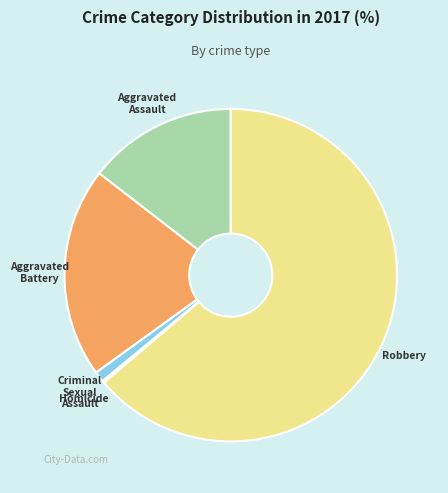

Which category has the biggest portion of the pie?

Robbery